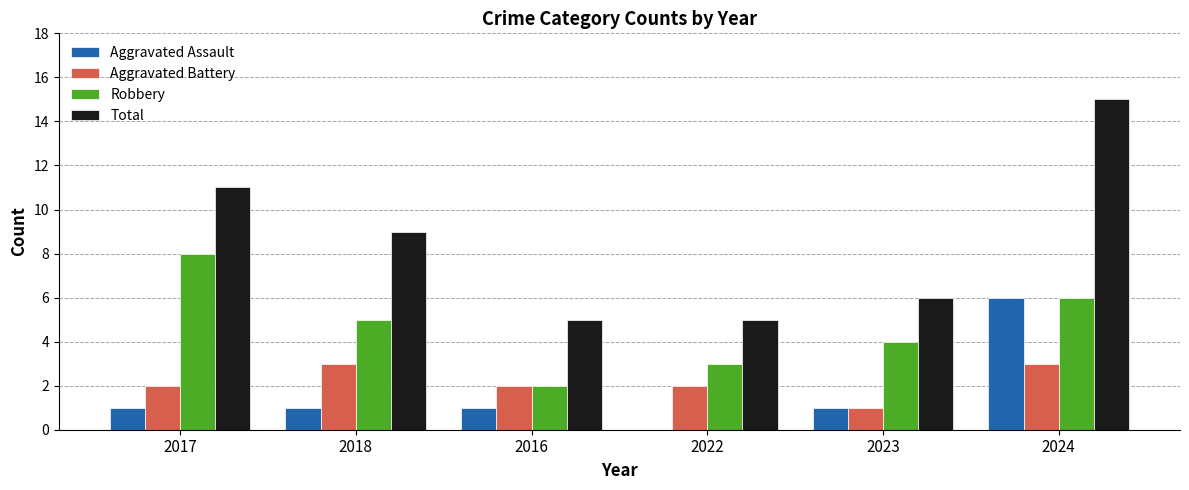

What is the maximum value for Total?

15